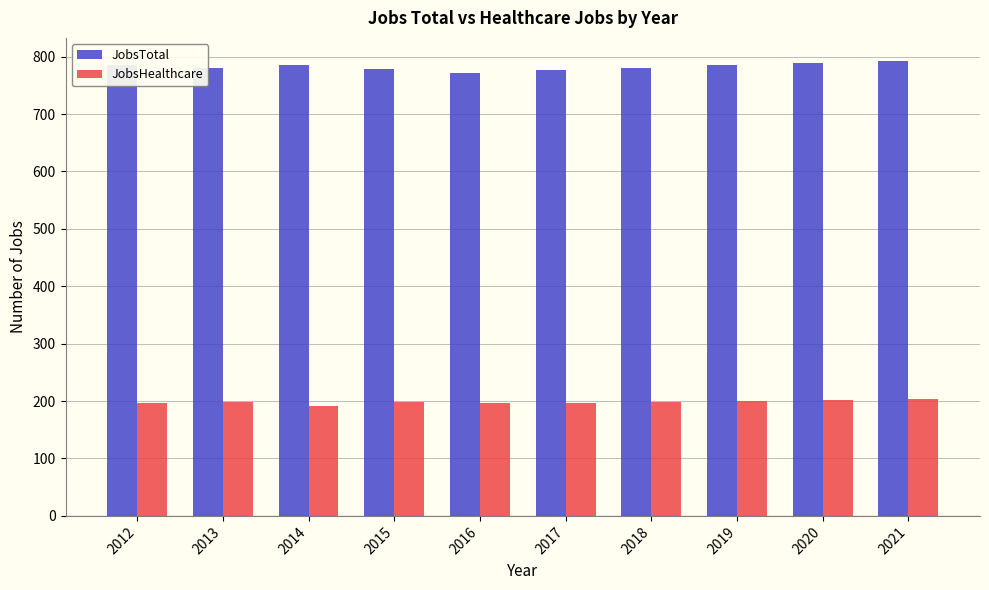

List the series in order of their peak value, lowest first.

JobsHealthcare, JobsTotal